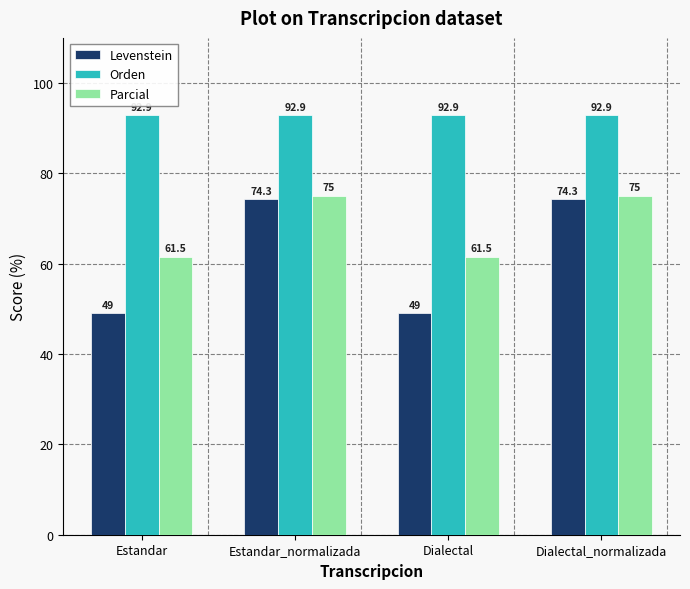

Rank the series by their average value, from lowest to highest.

Levenstein, Parcial, Orden